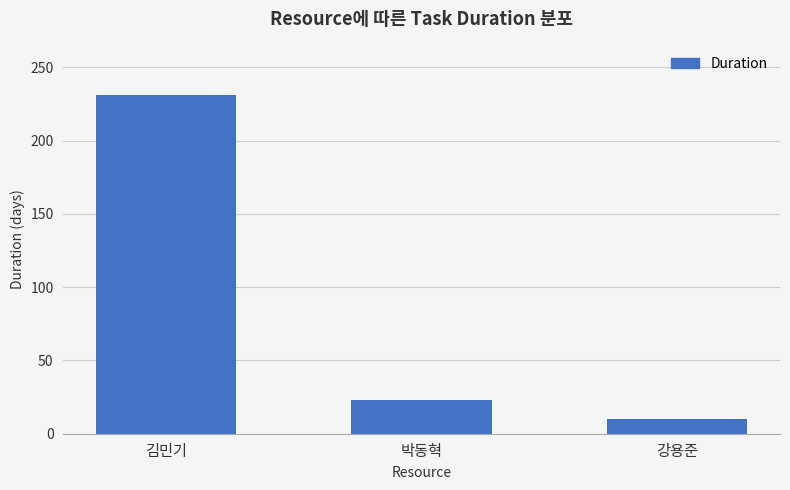

What is the smallest value displayed?

10